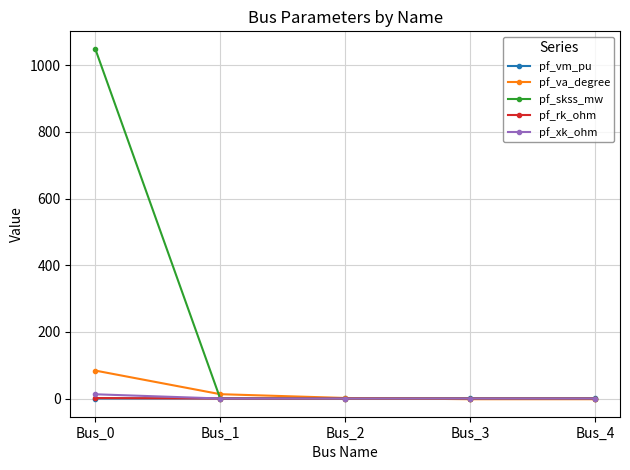

Between Bus_0 and Bus_2, which series saw the biggest shift?

pf_skss_mw